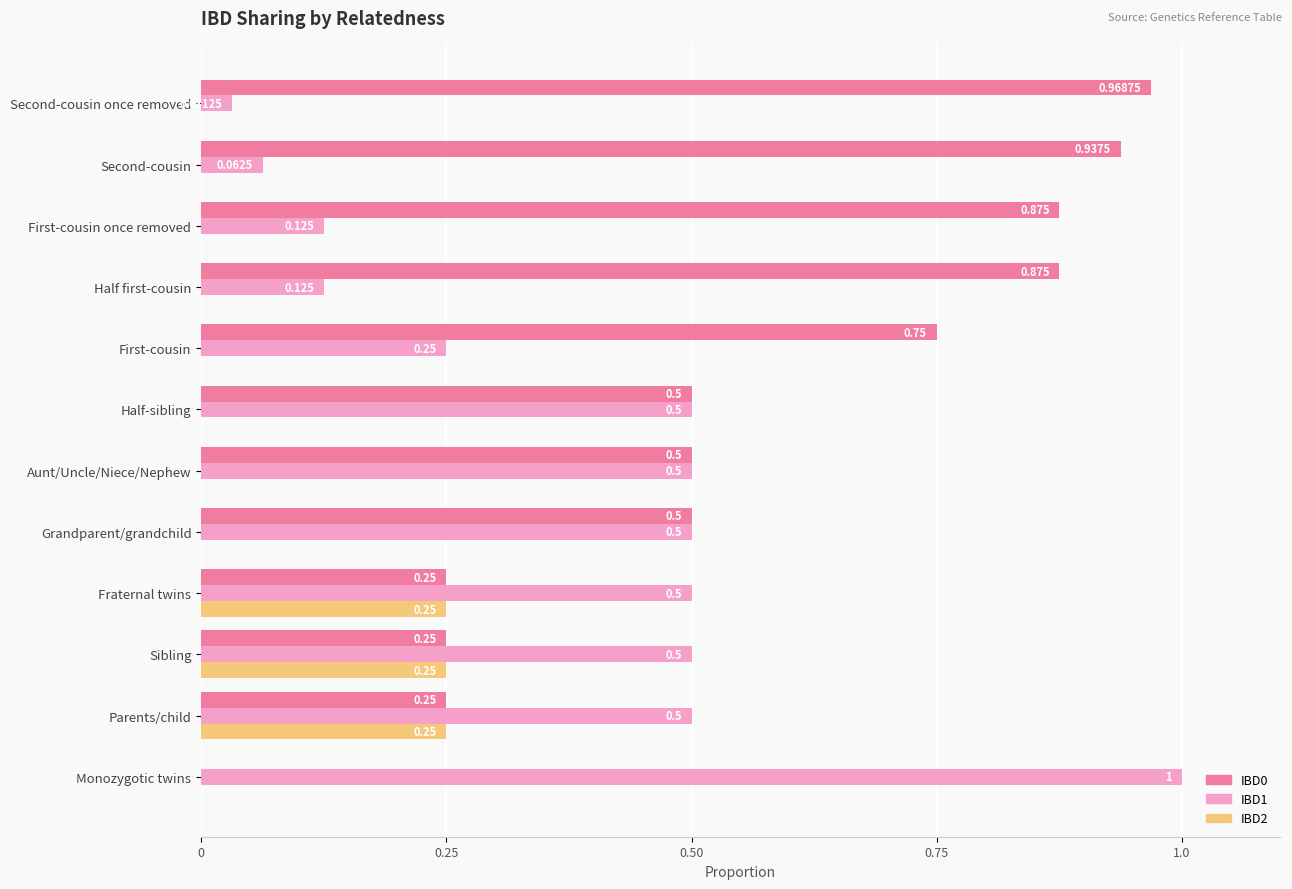

At which label is IBD1 closest to 0?

Second-cousin once removed